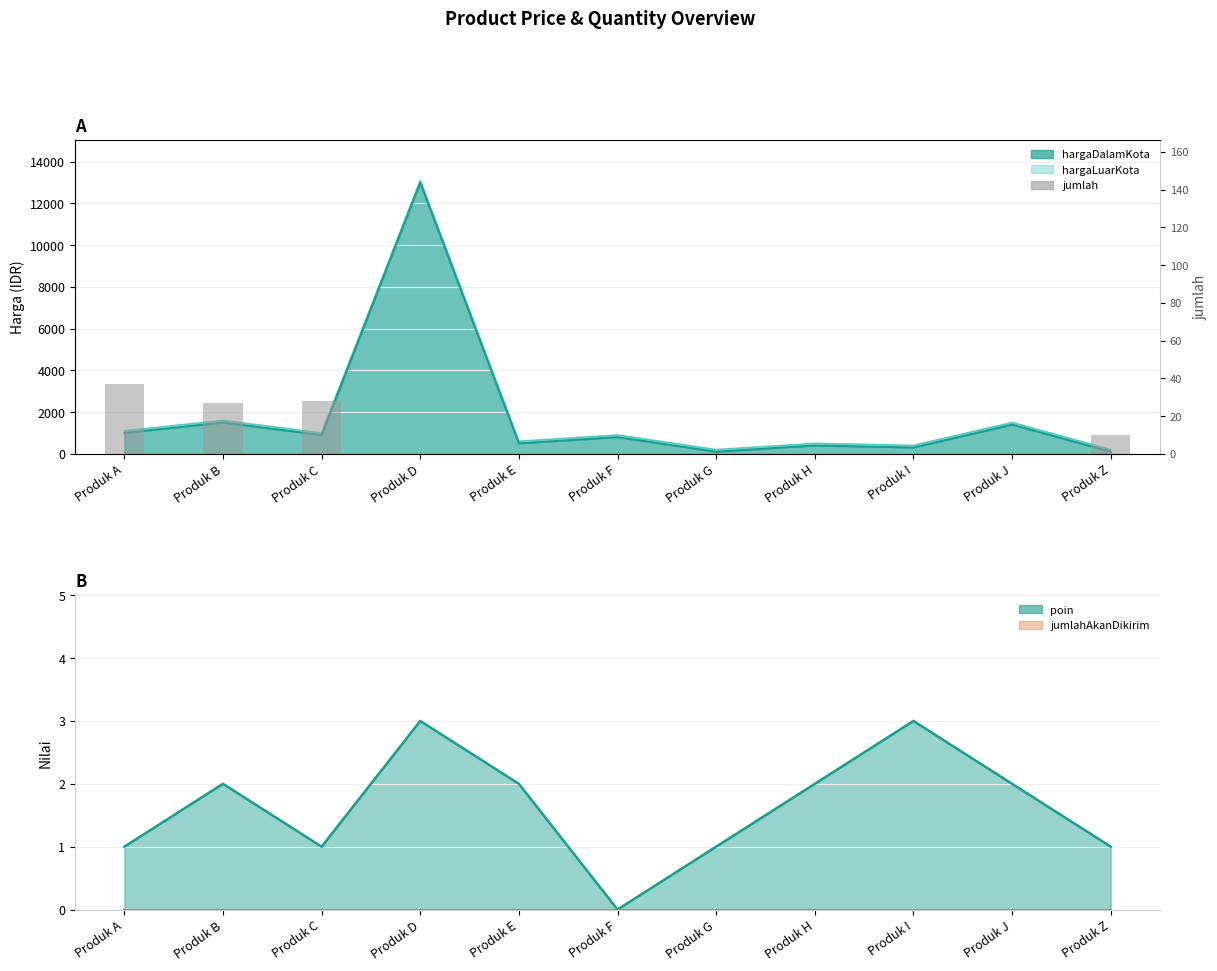

Count the number of categories in the chart.

11